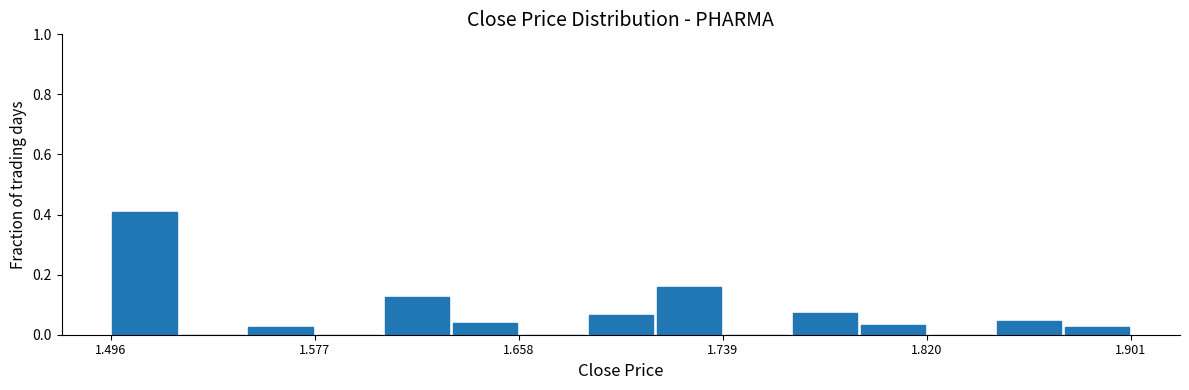

Read against the x-axis, roughly where is the centre of the tallest bar?

1.51